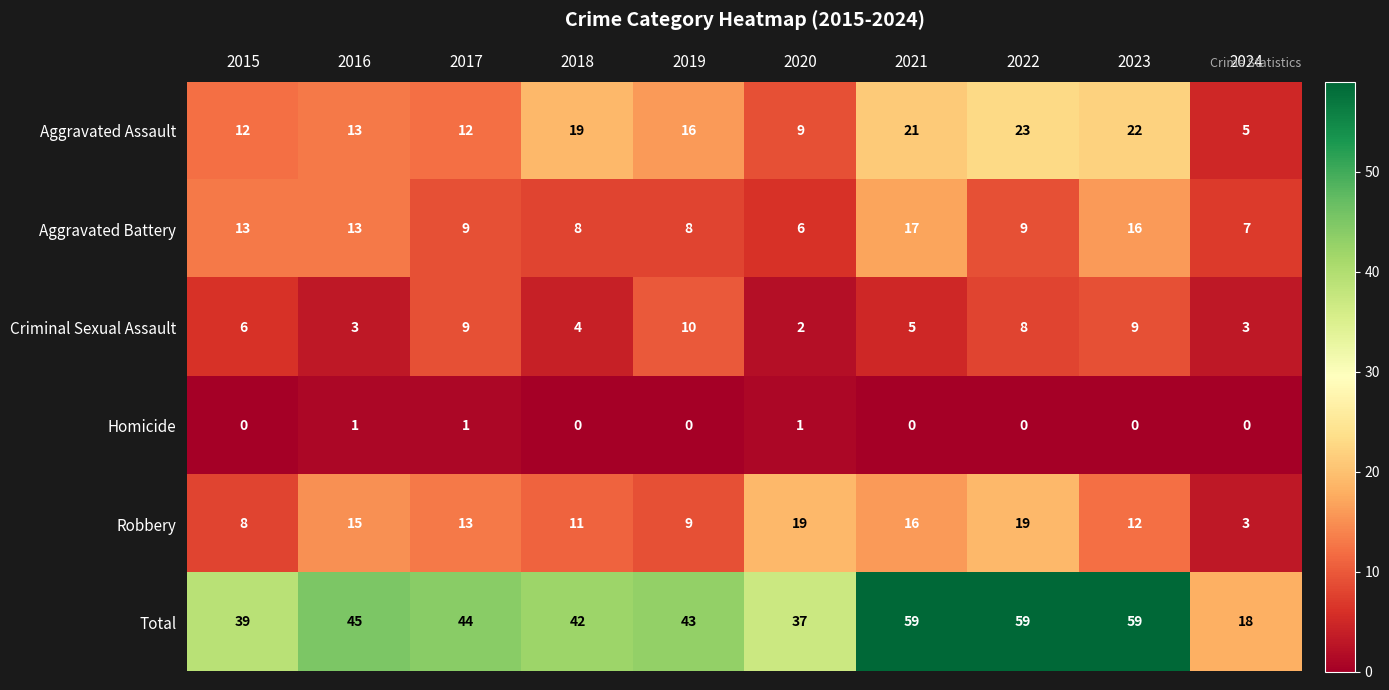

The Robbery series shows 12 at 2023. True or false?

True